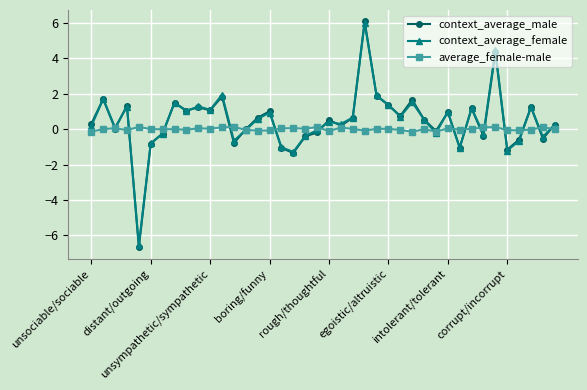

How many distinct data groups are displayed?

3